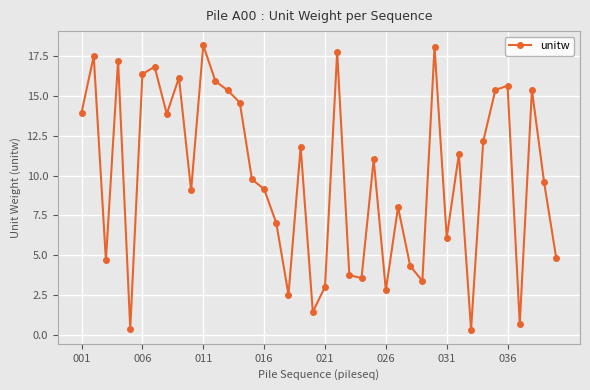

What is the value of the 40th point from the left?

4.8